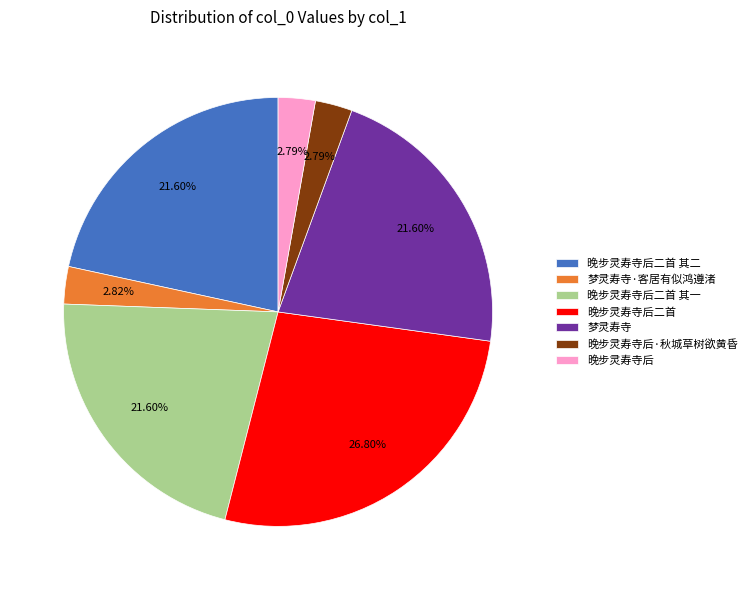

Does 晚步灵寿寺后二首 account for over 50% of the chart?

No